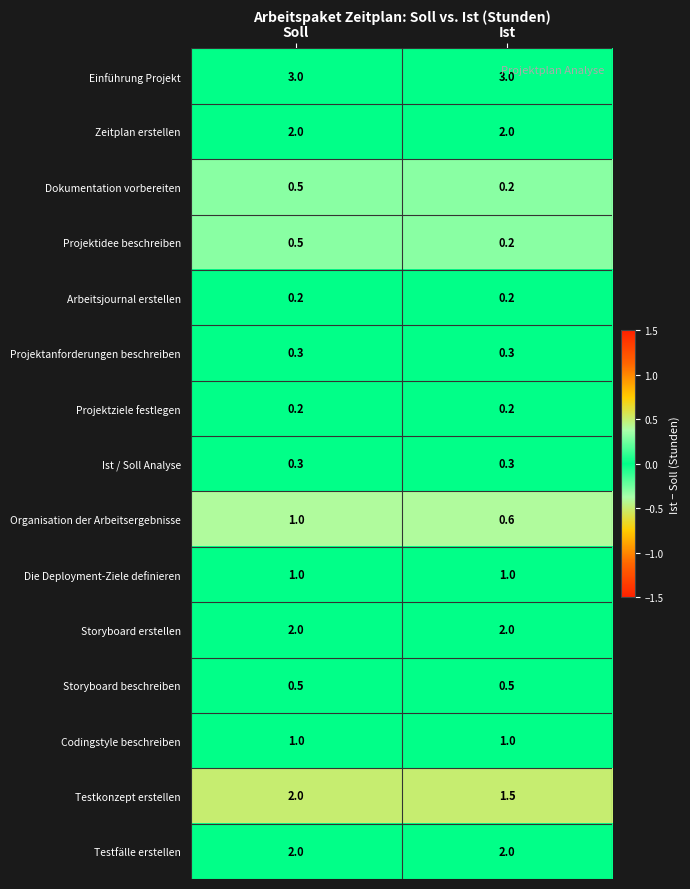

At how many categories does at least one series exceed 0?

2